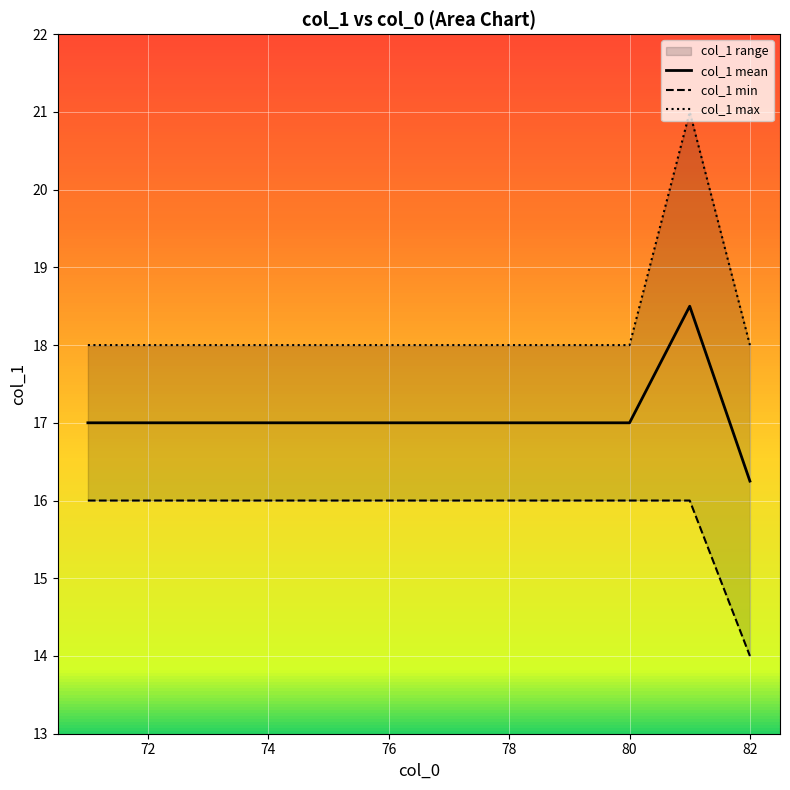

Which series has the largest total across all categories?

col_1 max